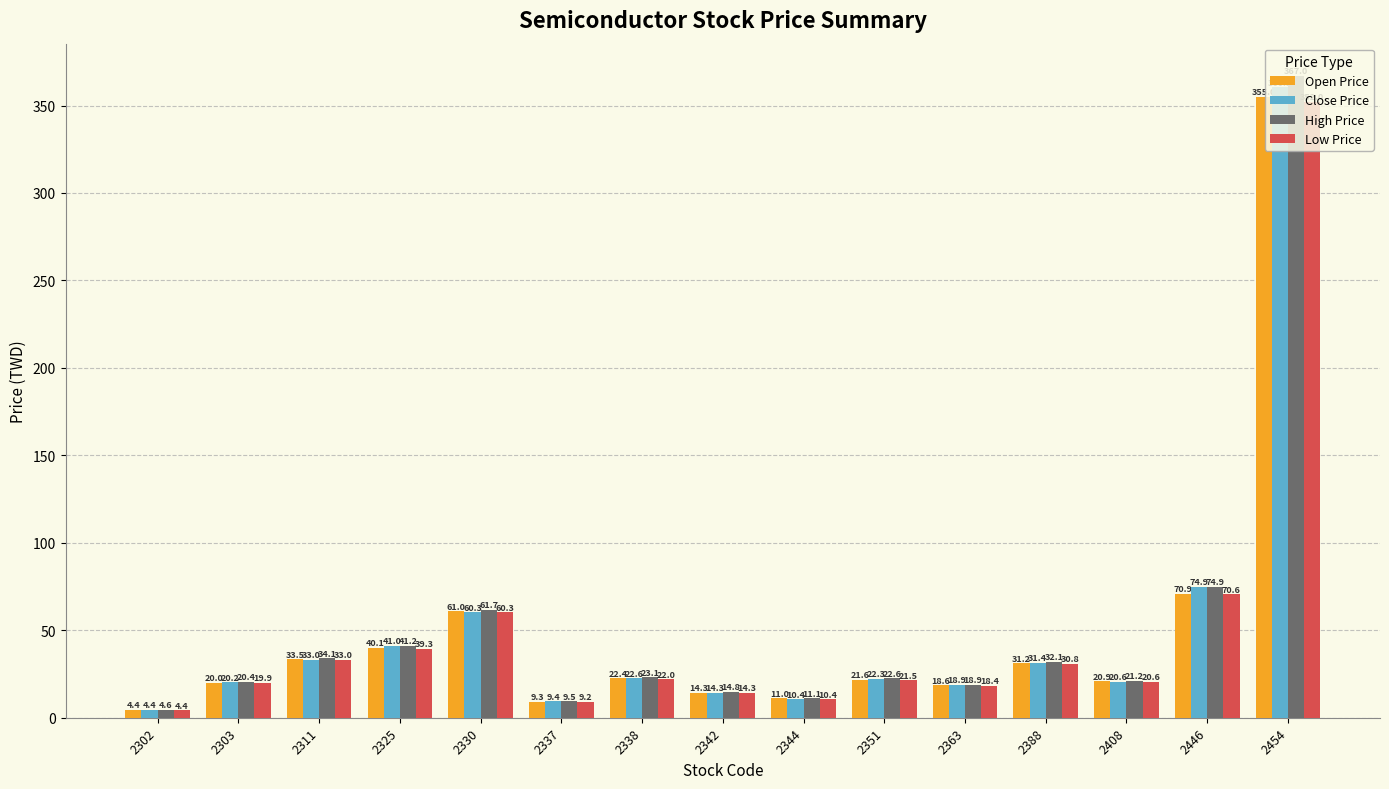

True or false: High Price has a value of 21.2 at 2408.

True